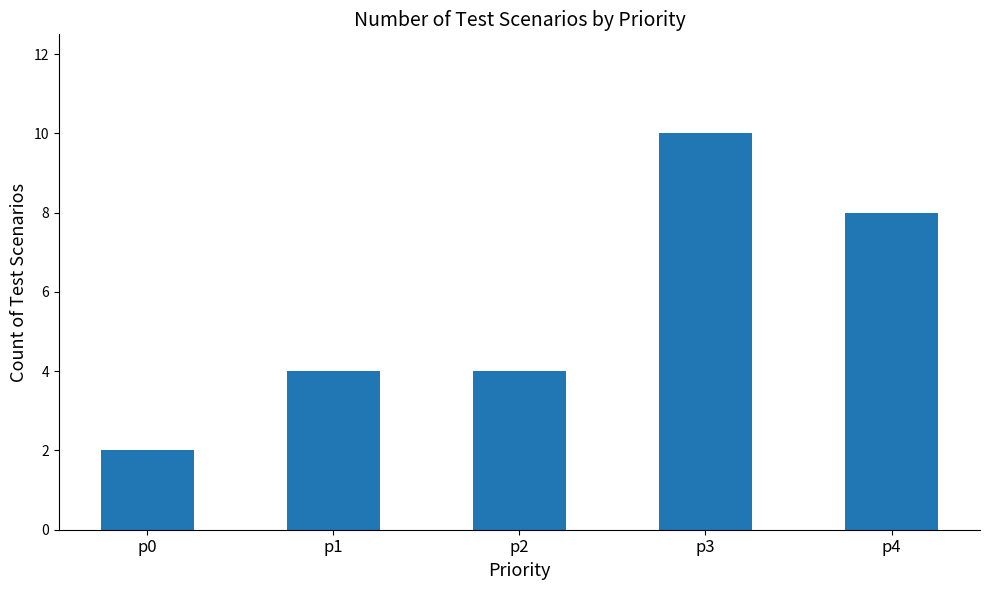

The chart shows a value of 1 at p0. True or false?

False